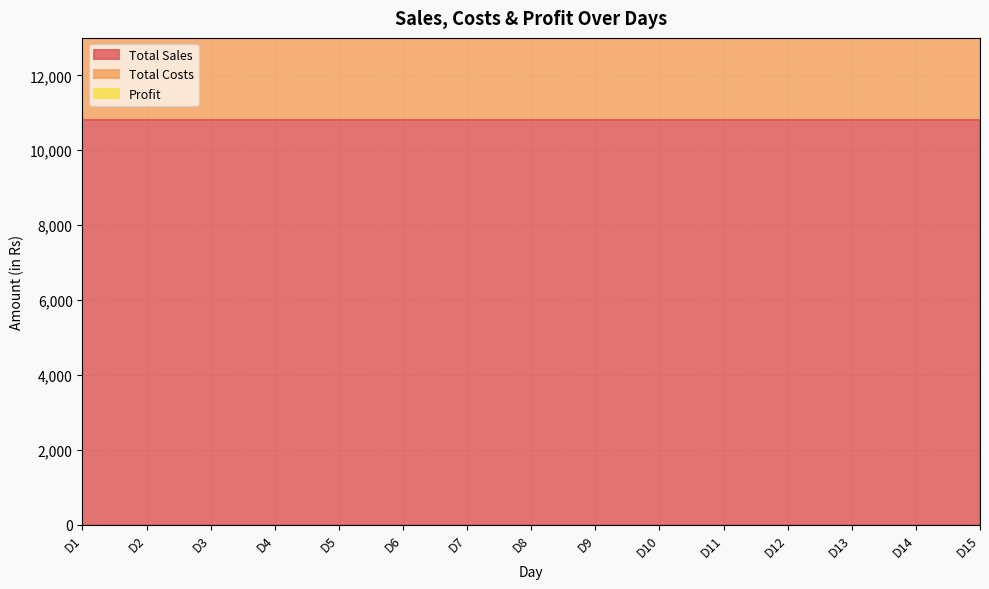

Rank the series by their average value, from highest to lowest.

Total Sales, Profit, Total Costs